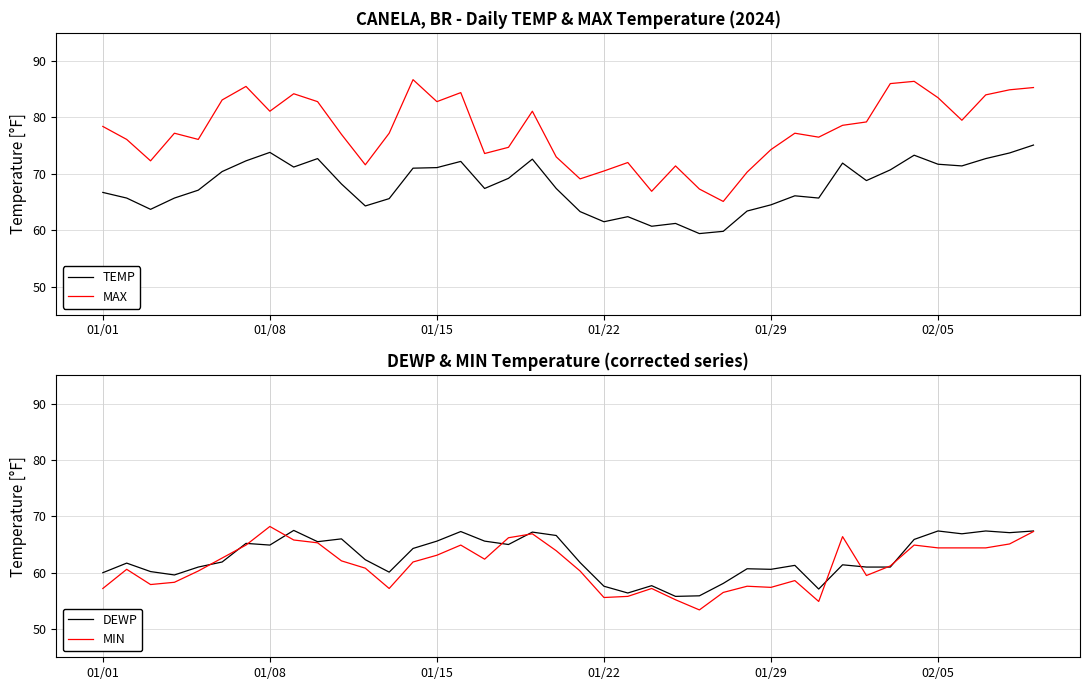

How many interior local valleys does the MIN series have?

8